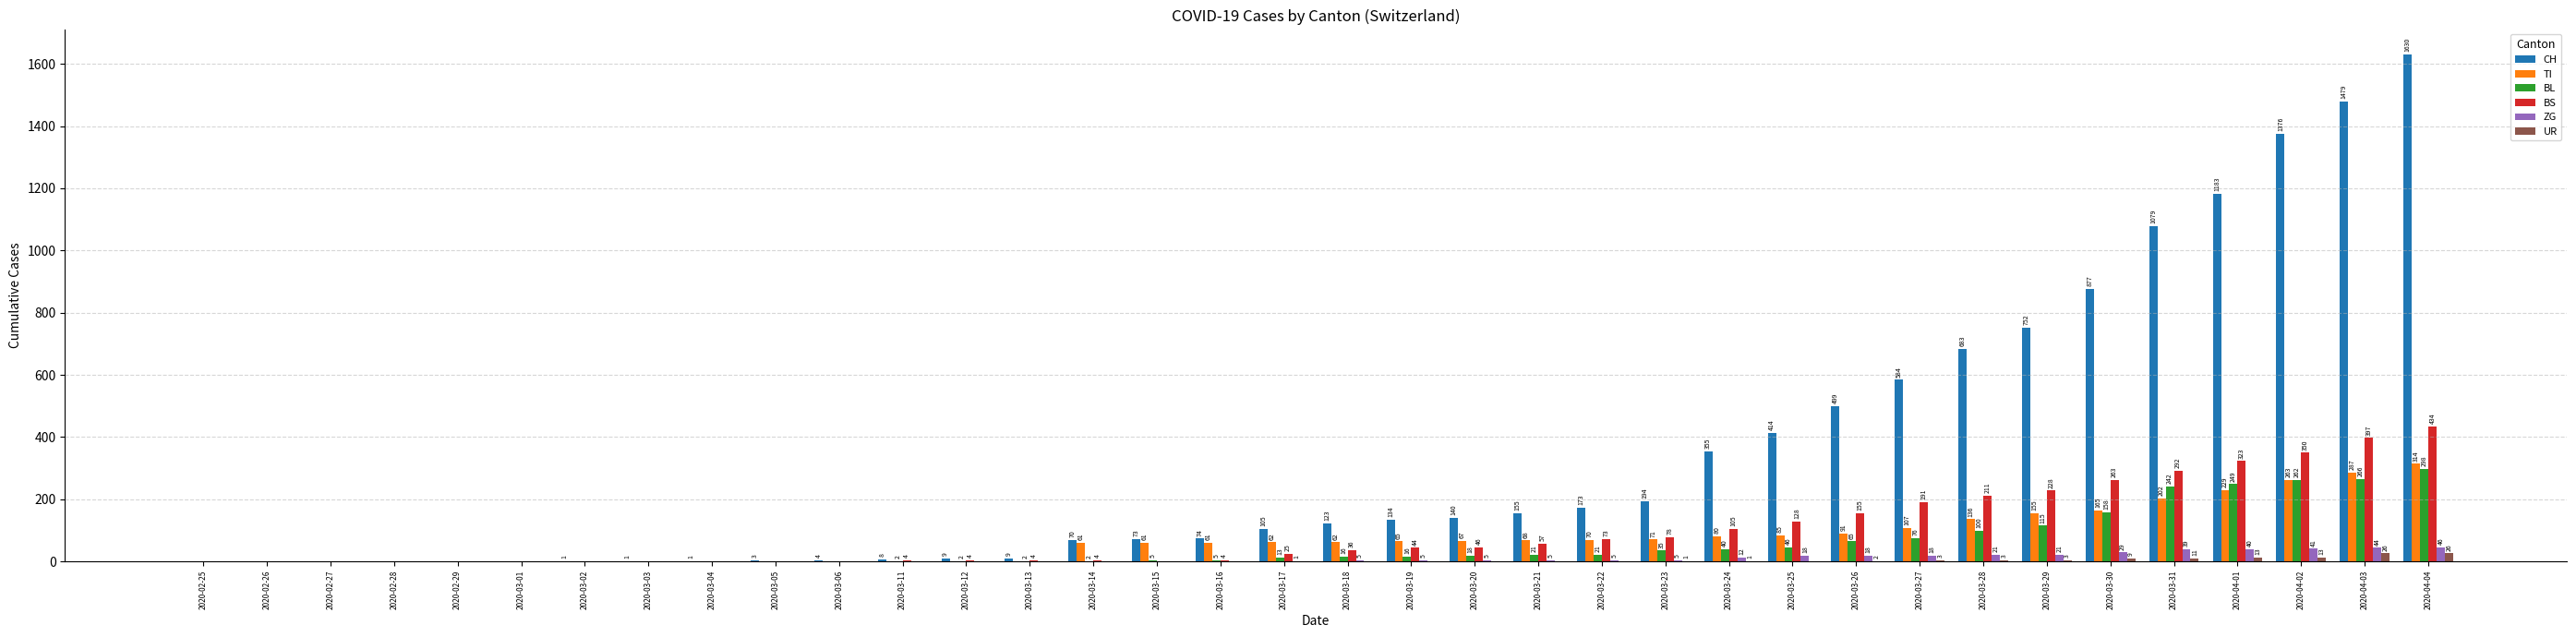

Reading left to right, transcribe all the data shown in this chart.

CH: 0	0	0	0	0	0	1	1	1	3	4	8	9	9	70	73	74	105	123	134	140	155	173	194	355	414	499	584	683	752	877	1079	1183	1376	1479	1630
TI: 0	0	0	0	0	0	0	0	0	0	0	0	0	0	61	61	61	62	62	65	67	68	70	71	80	85	91	107	136	155	165	202	229	263	287	314
BL: 0	0	0	0	0	0	0	0	0	0	0	2	2	2	2	5	5	13	16	16	18	21	21	35	40	46	65	76	100	115	158	242	249	262	266	298
BS: 0	0	0	0	0	0	0	0	0	0	0	4	4	4	4	0	4	25	36	44	46	57	73	78	105	128	155	191	211	228	263	292	323	350	397	434
ZG: 0	0	0	0	0	0	0	0	0	0	0	0	0	0	0	0	0	1	5	5	5	5	5	5	12	18	18	18	21	21	29	39	40	41	44	46
UR: 0	0	0	0	0	0	0	0	0	0	0	0	0	0	0	0	0	0	0	0	0	0	0	1	1	0	2	3	3	3	9	11	13	13	26	26